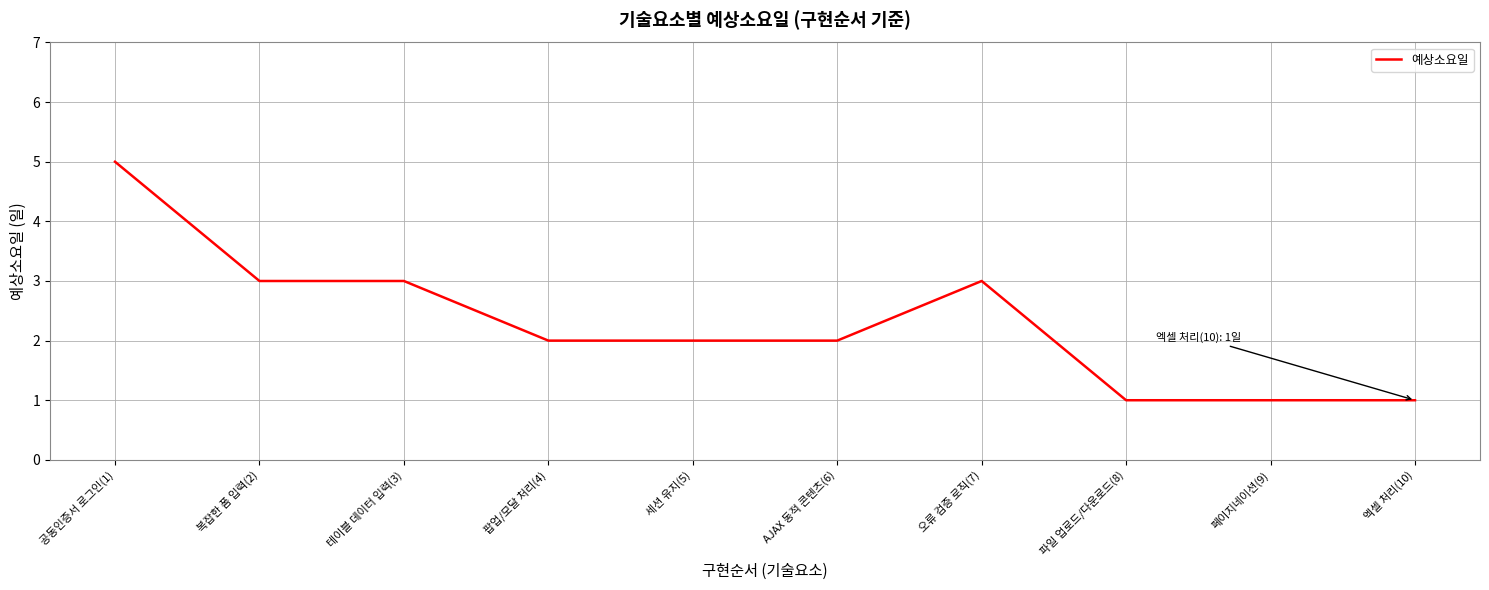

Which label corresponds to the largest value in the chart?

공동인증서 로그인(1)